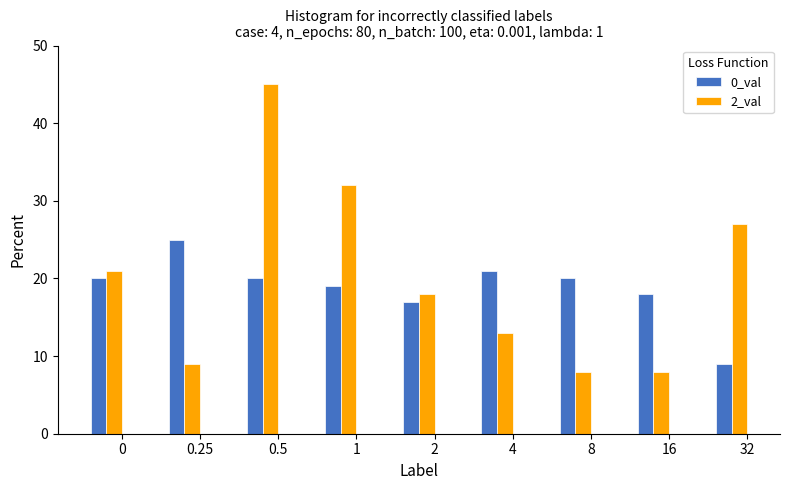

Between 2 and 32, which series saw the biggest shift?

2_val